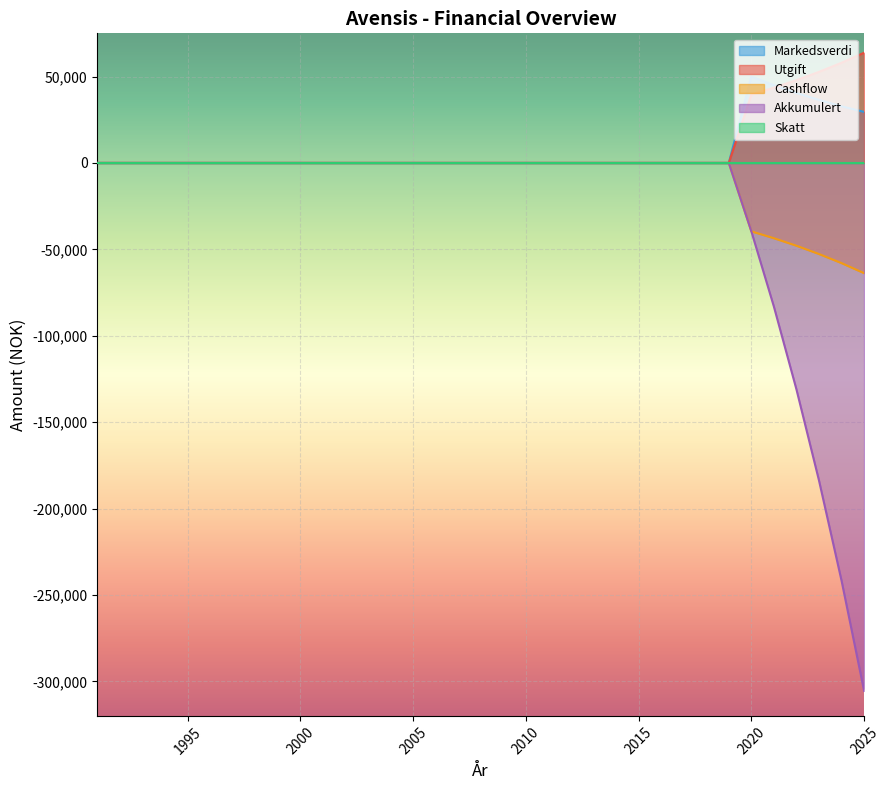

What is the highest value of the Utgift series?

63776.9